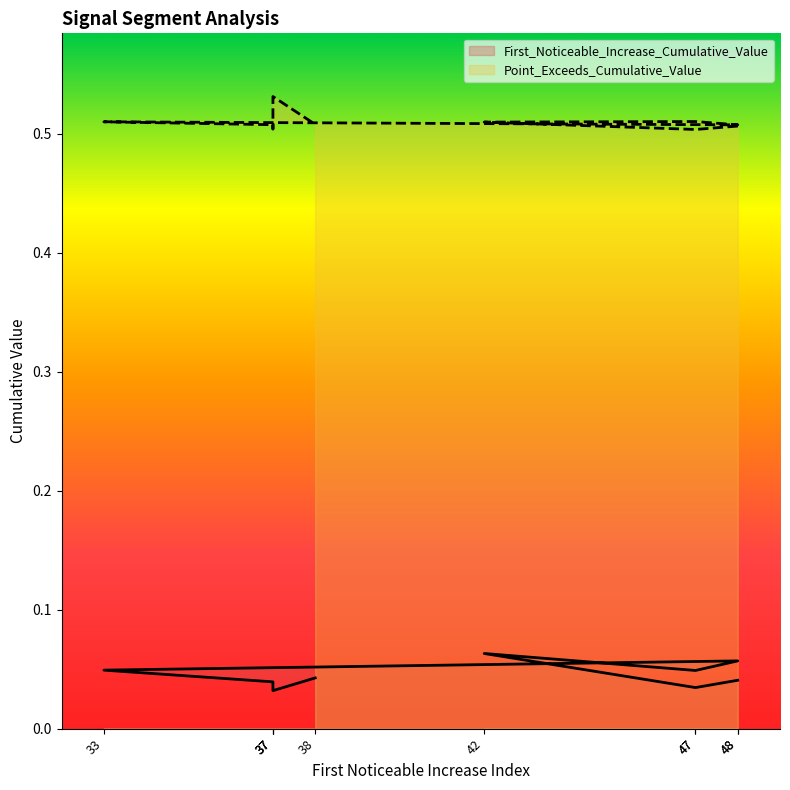

At how many categories does at least one series exceed 0?

10